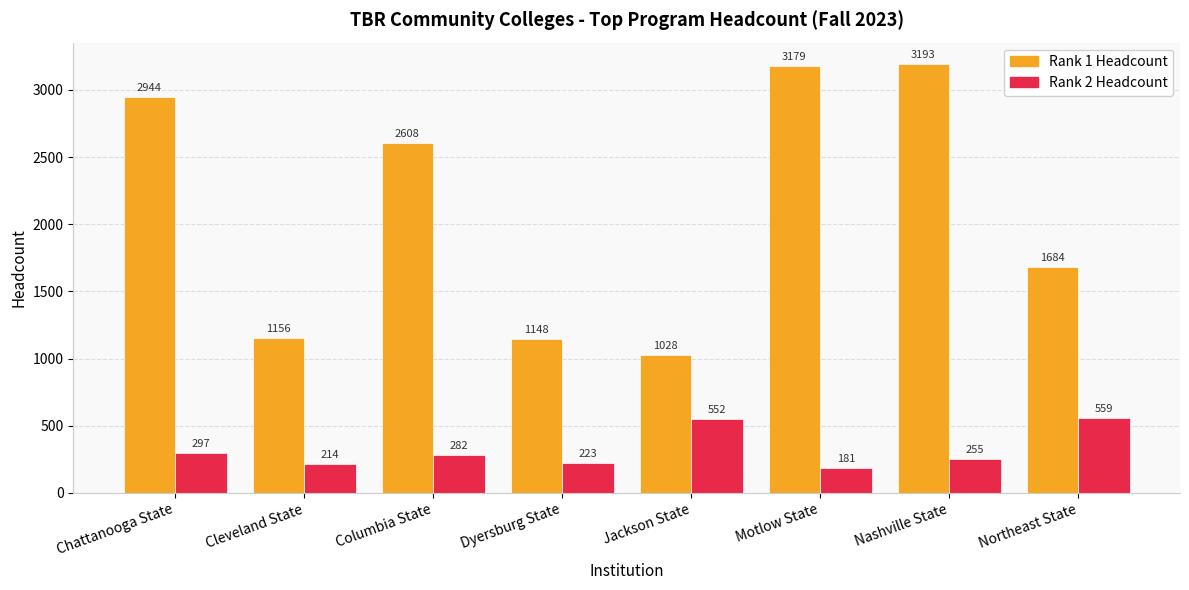

Is it true that Rank 1 Headcount equals 4794 at Motlow State?

False